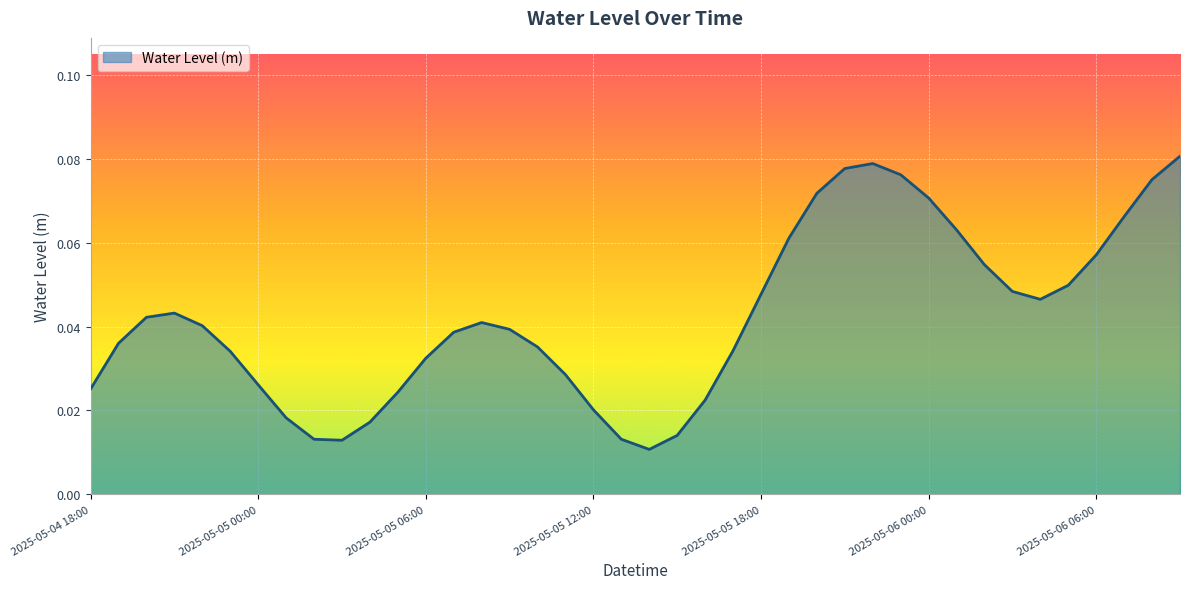

Rank the categories by value from highest to lowest.

2025-05-06 09:00, 2025-05-05 22:00, 2025-05-05 21:00, 2025-05-05 23:00, 2025-05-06 08:00, 2025-05-05 20:00, 2025-05-06 00:00, 2025-05-06 07:00, 2025-05-06 01:00, 2025-05-05 19:00, 2025-05-06 06:00, 2025-05-06 02:00, 2025-05-06 05:00, 2025-05-06 03:00, 2025-05-05 18:00, 2025-05-06 04:00, 2025-05-04 21:00, 2025-05-04 20:00, 2025-05-05 08:00, 2025-05-04 22:00, 2025-05-05 09:00, 2025-05-05 07:00, 2025-05-04 19:00, 2025-05-05 10:00, 2025-05-05 17:00, 2025-05-04 23:00, 2025-05-05 06:00, 2025-05-05 11:00, 2025-05-05 00:00, 2025-05-04 18:00, 2025-05-05 05:00, 2025-05-05 16:00, 2025-05-05 12:00, 2025-05-05 01:00, 2025-05-05 04:00, 2025-05-05 15:00, 2025-05-05 13:00, 2025-05-05 02:00, 2025-05-05 03:00, 2025-05-05 14:00